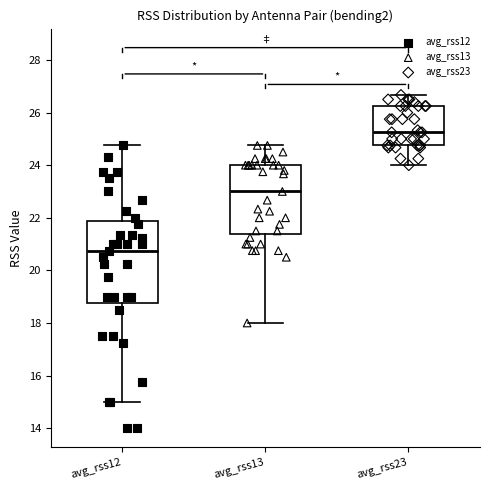

Reading left to right, transcribe this box plot: for each box, give where its median line is, the range the box spans, and where its two whiskers end, as read against the y-axis. The values are not printed on the chart, so give them approximately, as read against the axis.

avg_rss12: median 20.8, box 18.8 to 21.8, whiskers 15.0 to 24.8
avg_rss13: median 23.0, box 21.4 to 24.0, whiskers 18.0 to 24.8
avg_rss23: median 25.2, box 24.8 to 26.2, whiskers 24.0 to 26.6